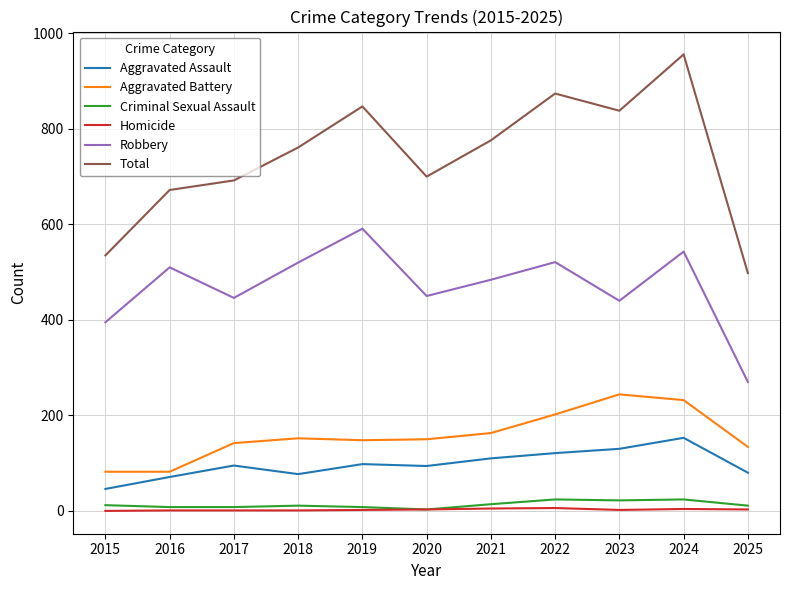

What is the difference between the highest and lowest values at 2016?

671